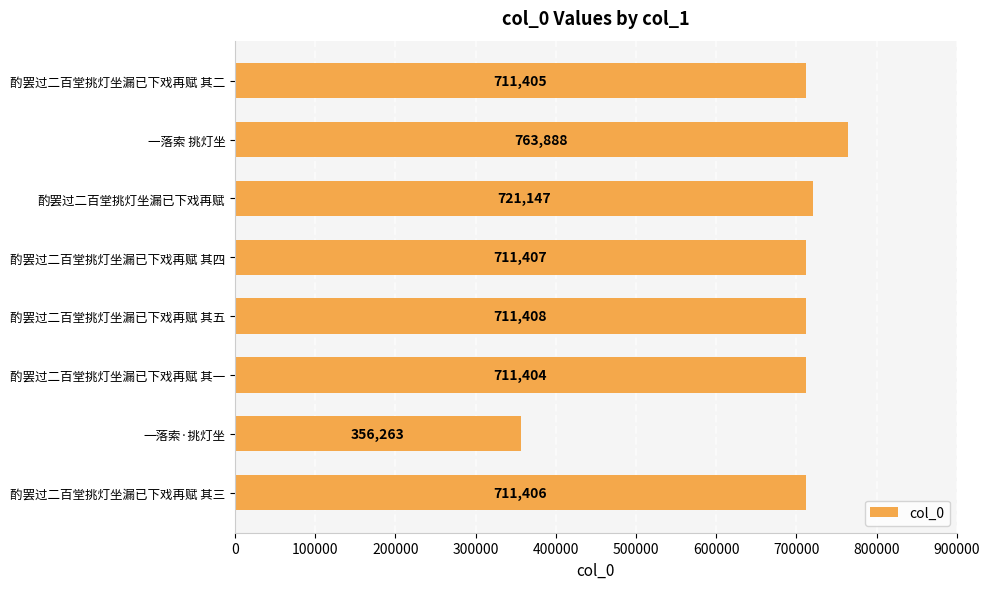

The chart shows a value of 1030117 at 酌罢过二百堂挑灯坐漏已下戏再赋 其二. True or false?

False